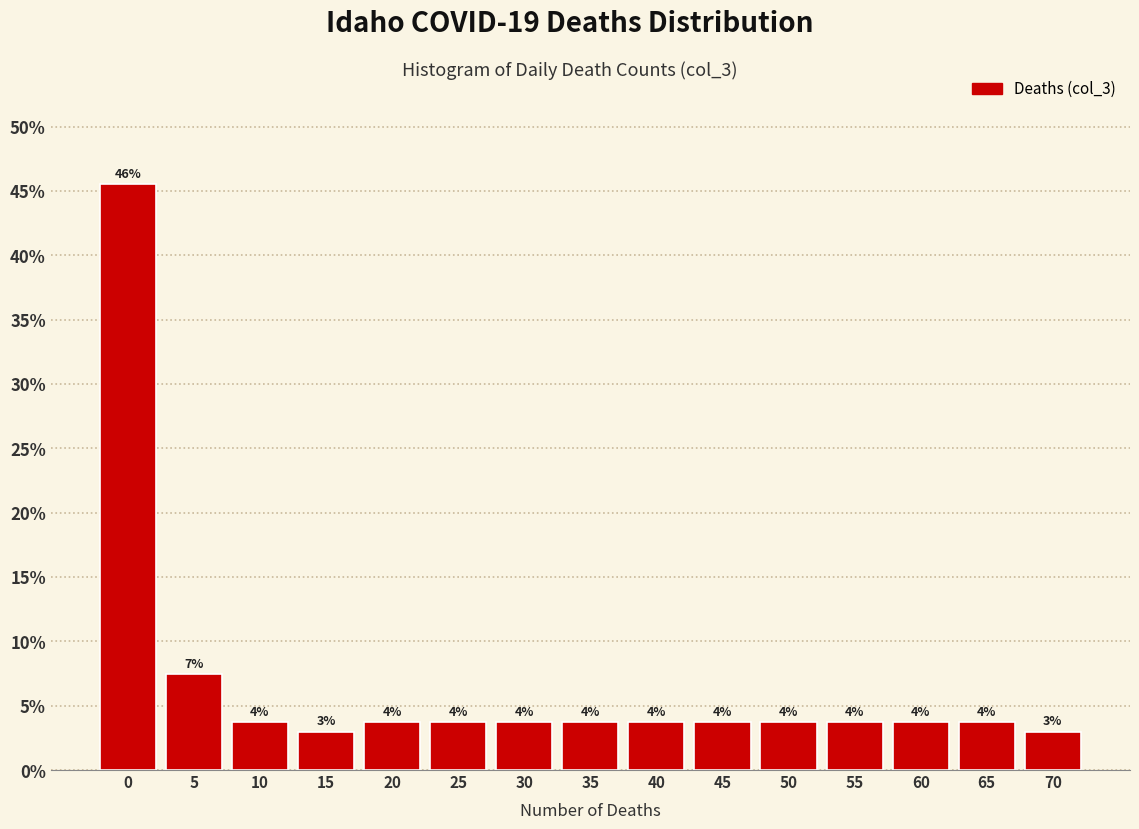

Does the chart contain any negative values?

No